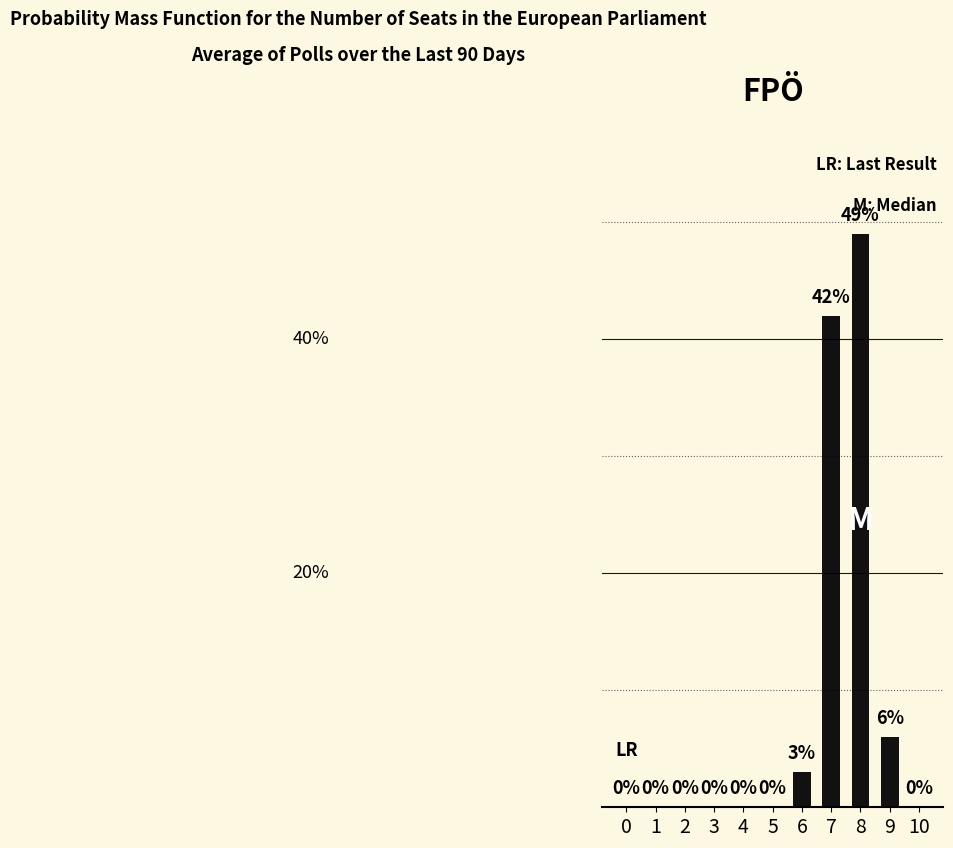

True or false: the data shows 0 at 4.

True